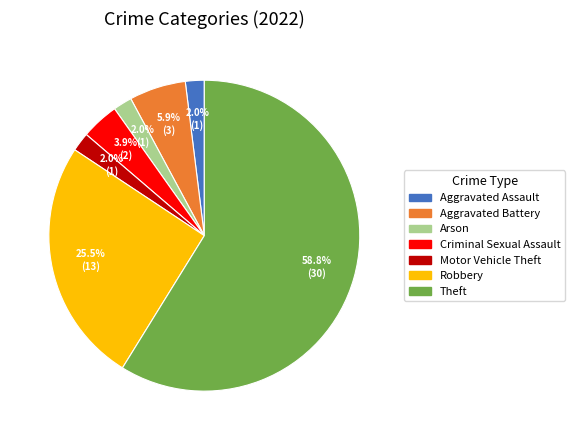

Is there a majority slice in this chart?

Yes